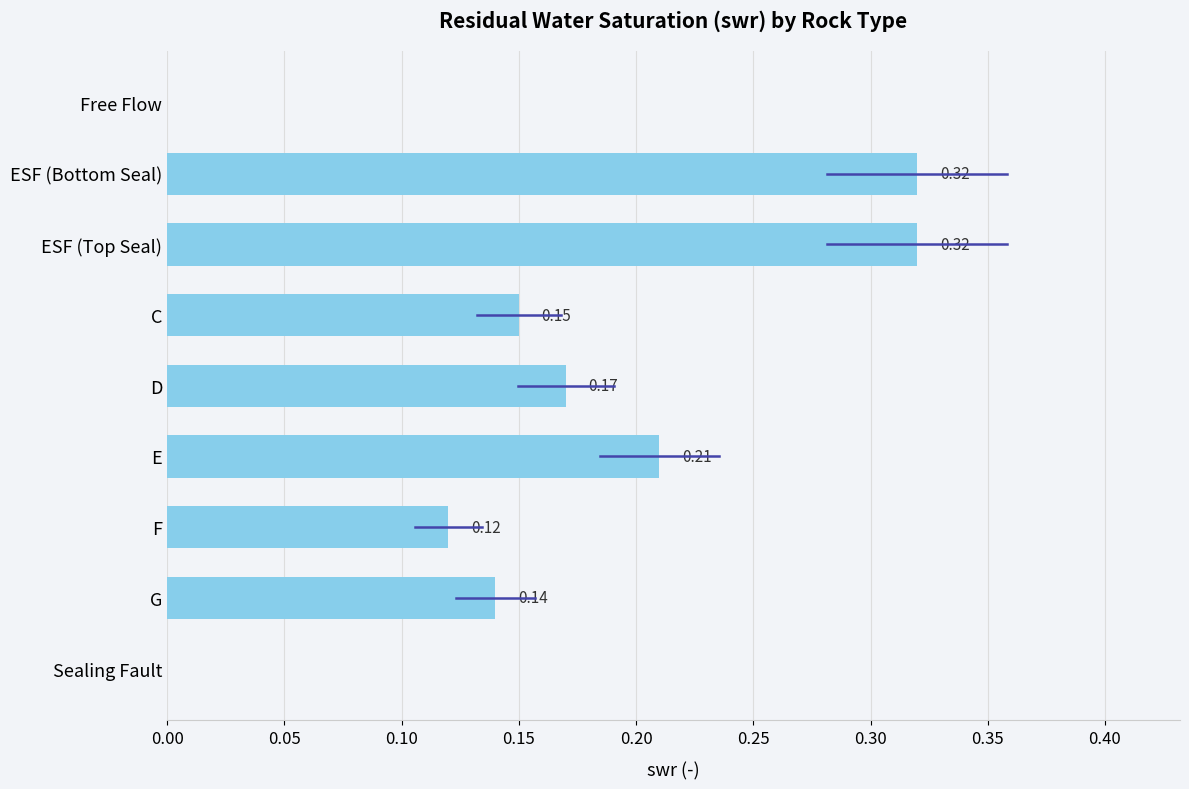

Count the number of values greater than 0.

7